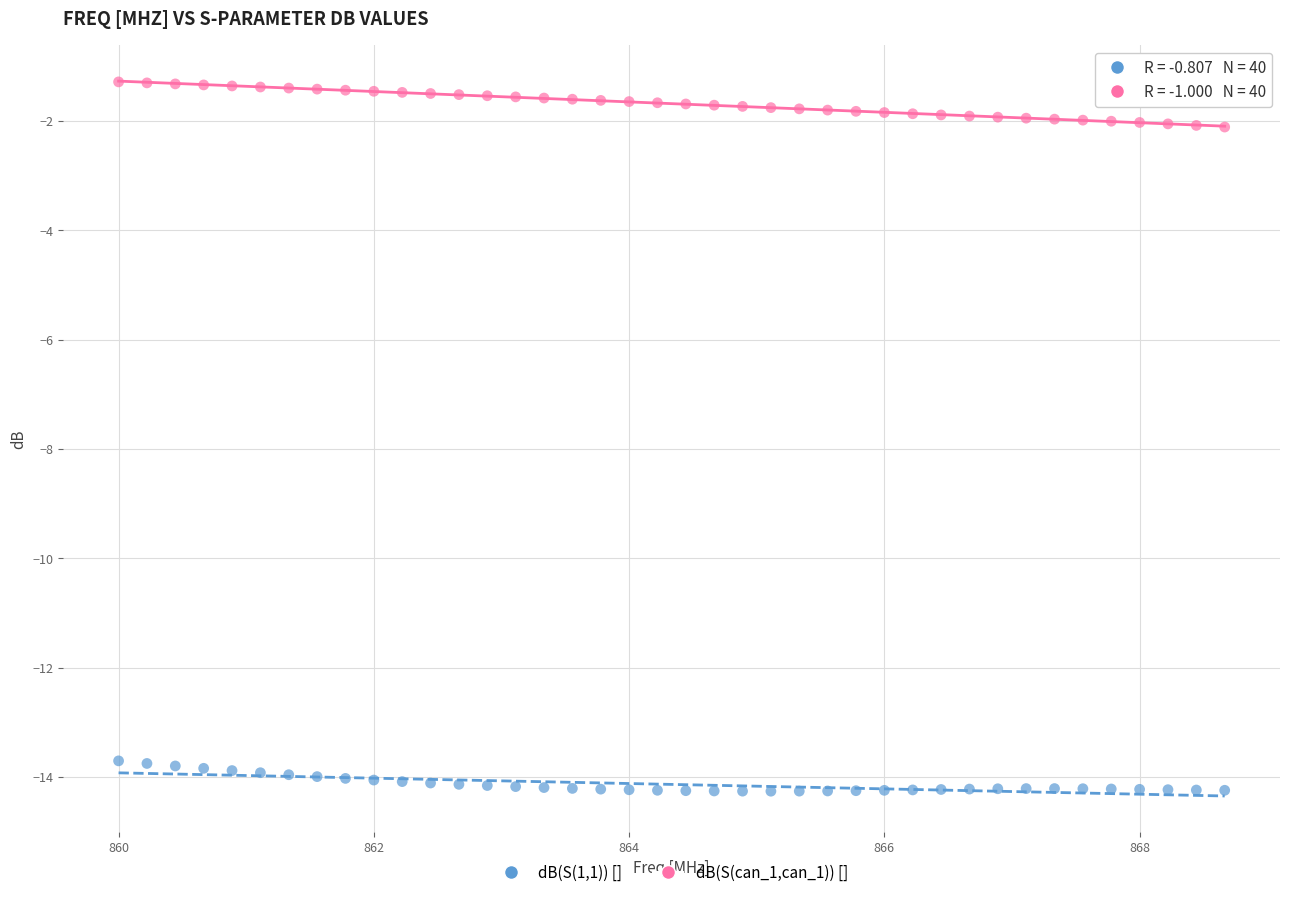

What is the X range (max minus min) for the scatter plot?

8.7